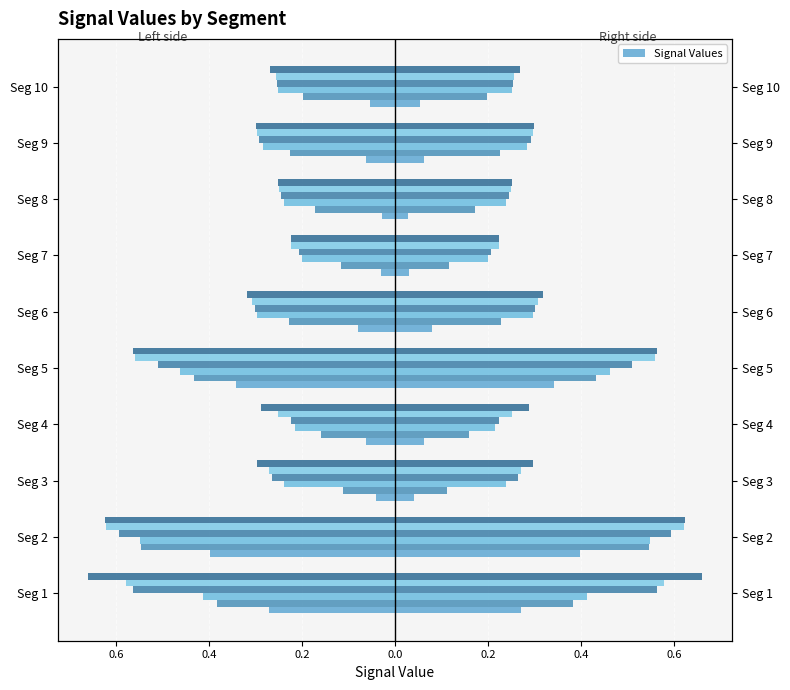

How many bars are there in each group?

6